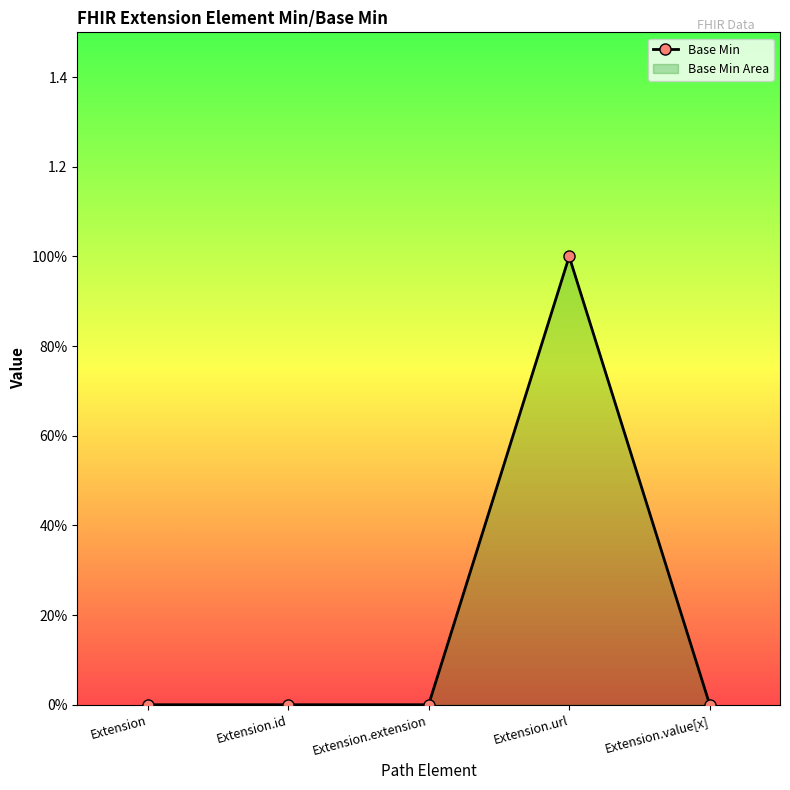

Which label corresponds to the largest value in the chart?

Extension.url